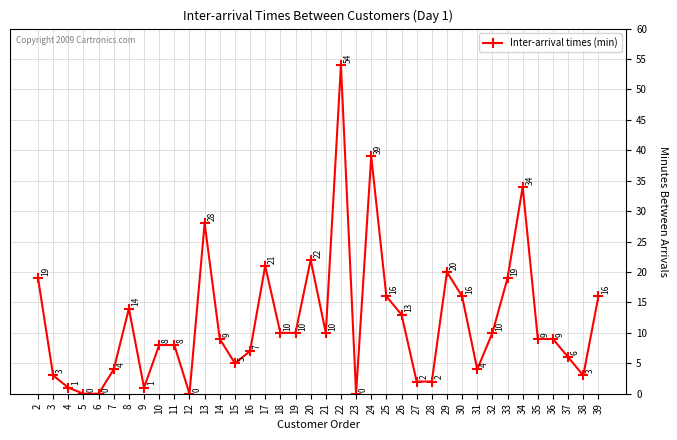

What is the change in value from 33 to 39?

-3